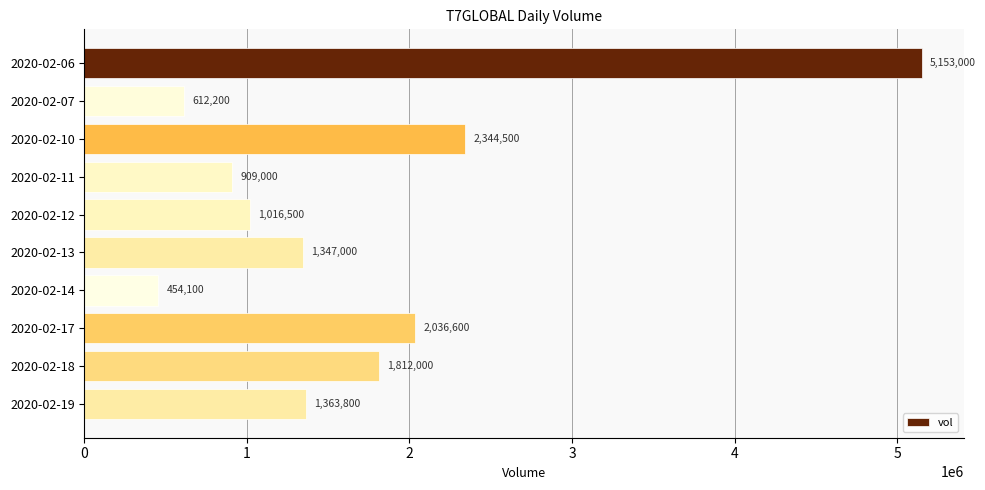

The chart shows a value of 454100 at 2020-02-14. True or false?

True